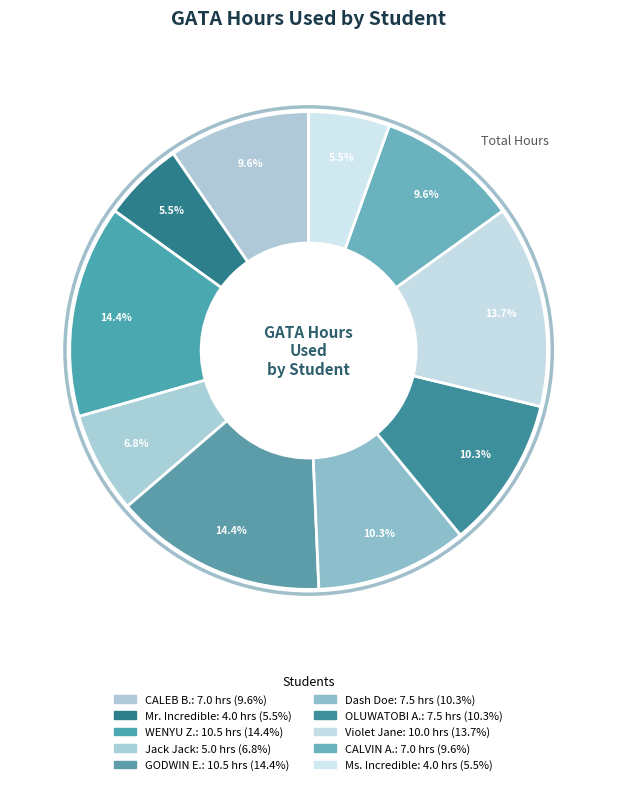

How many slices are in this pie chart?

10